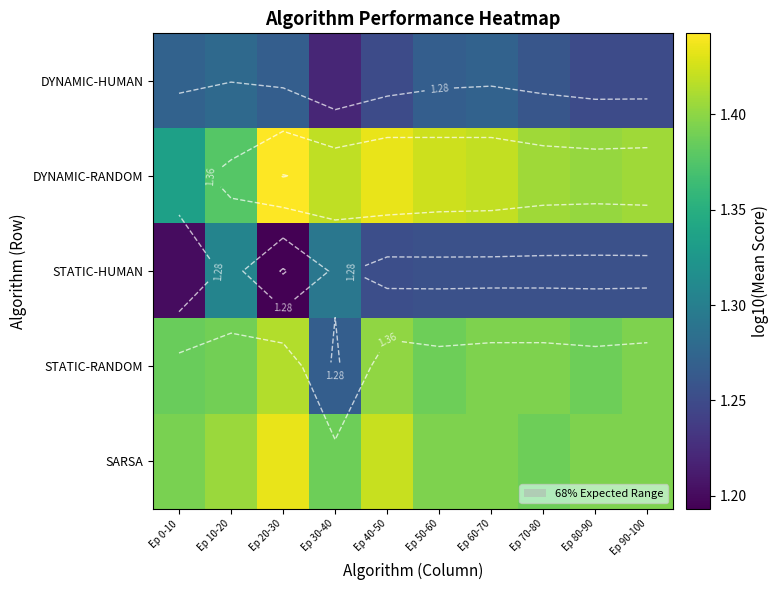

Between Ep 30-40 and Ep 90-100, which series saw the biggest shift?

STATIC-RANDOM